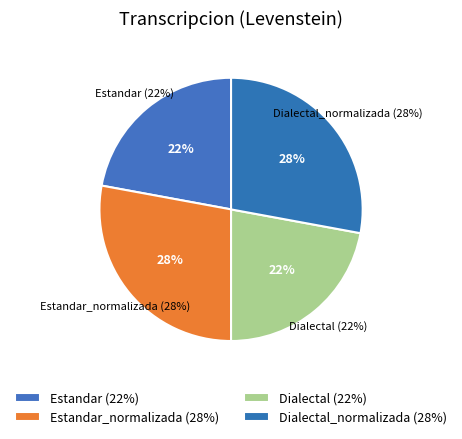

What is the change in value from Estandar_normalizada to Dialectal?

-4.4